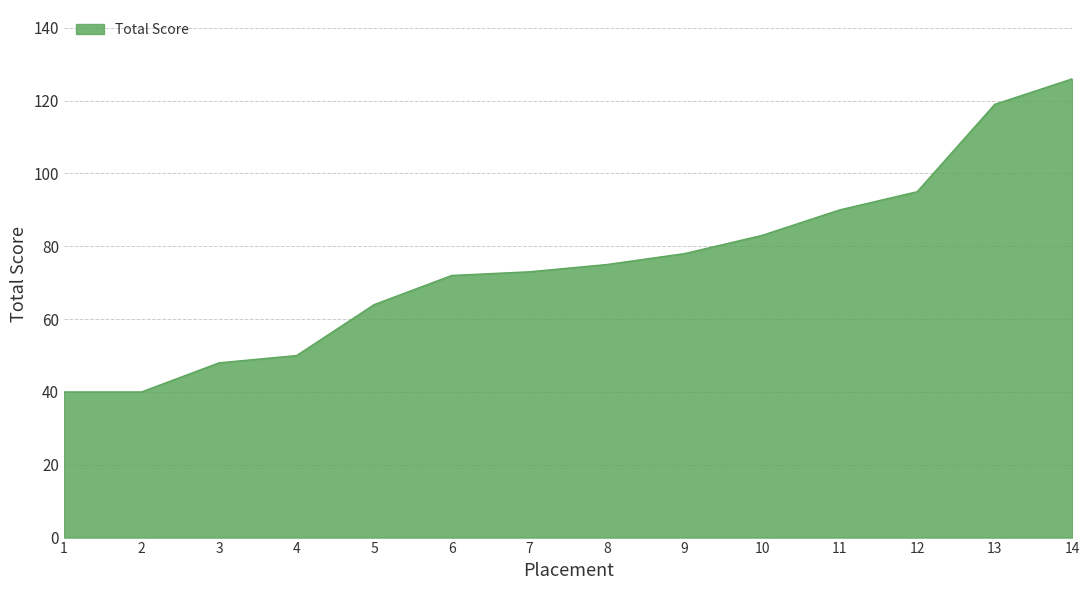

Reading left to right, list all the values displayed in this chart.

40	40	48	50	64	72	73	75	78	83	90	95	119	126